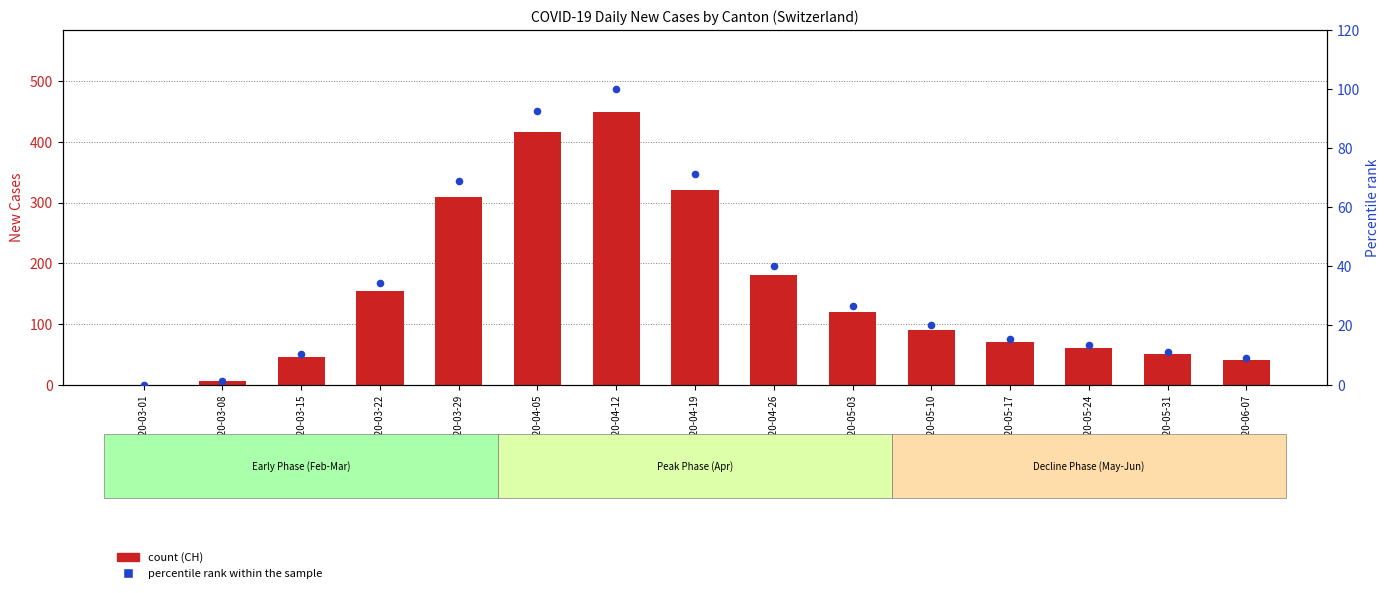

At how many categories does at least one series exceed 209?

4